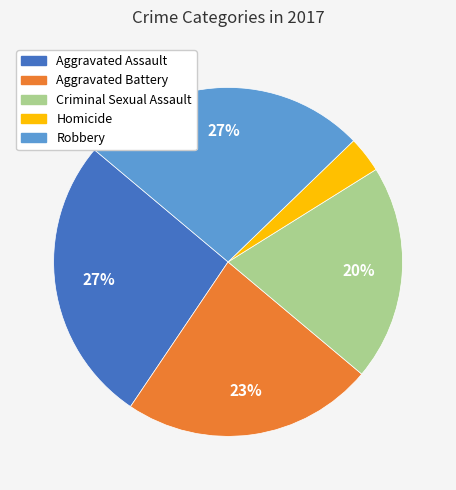

How many segments does this pie chart have?

5